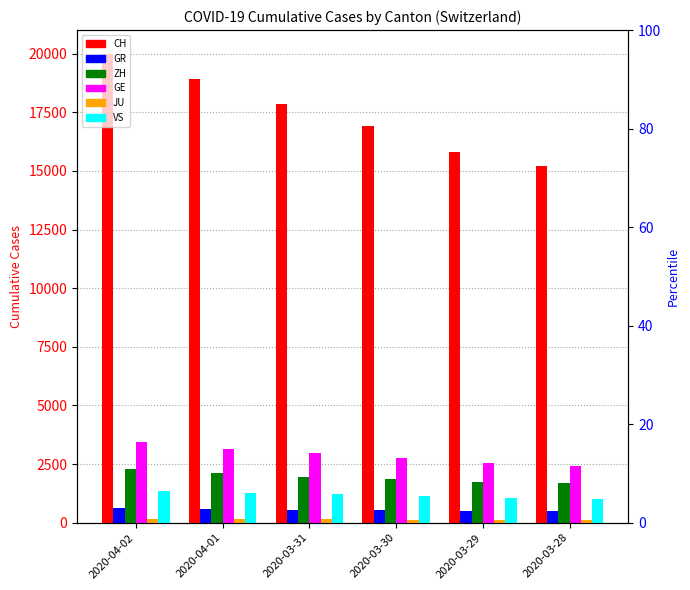

Between 2020-04-01 and 2020-03-29, which series saw the biggest shift?

CH